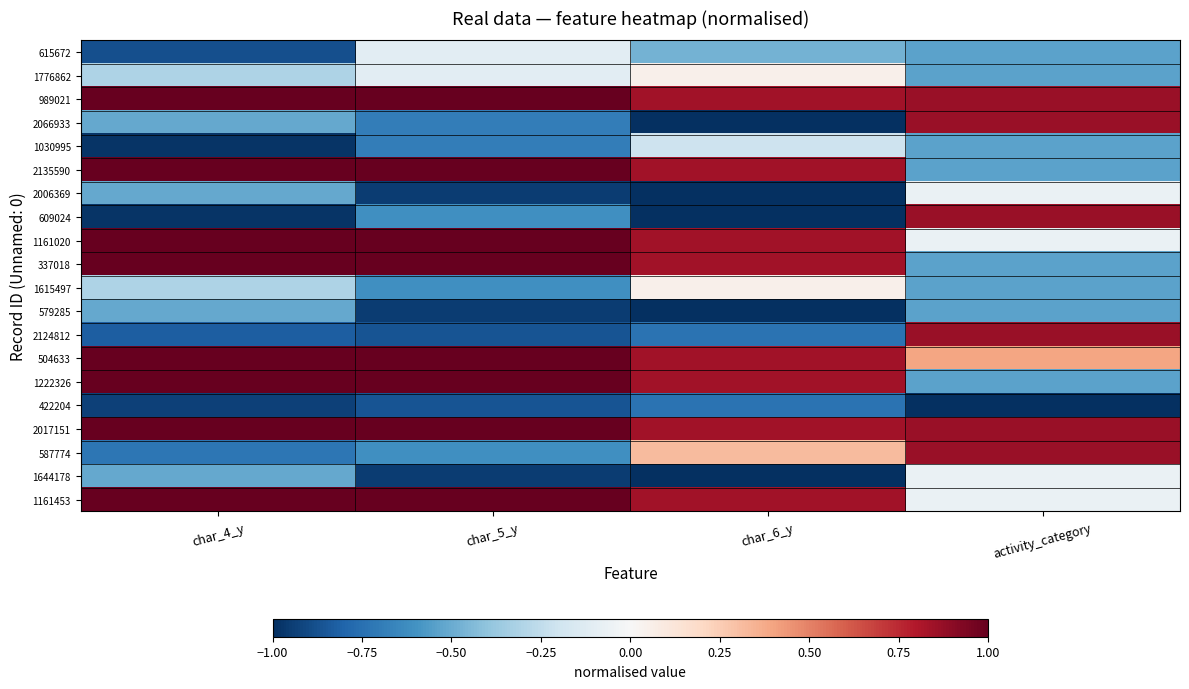

What is the spread (max minus min) of values at char_5_y?

1.9